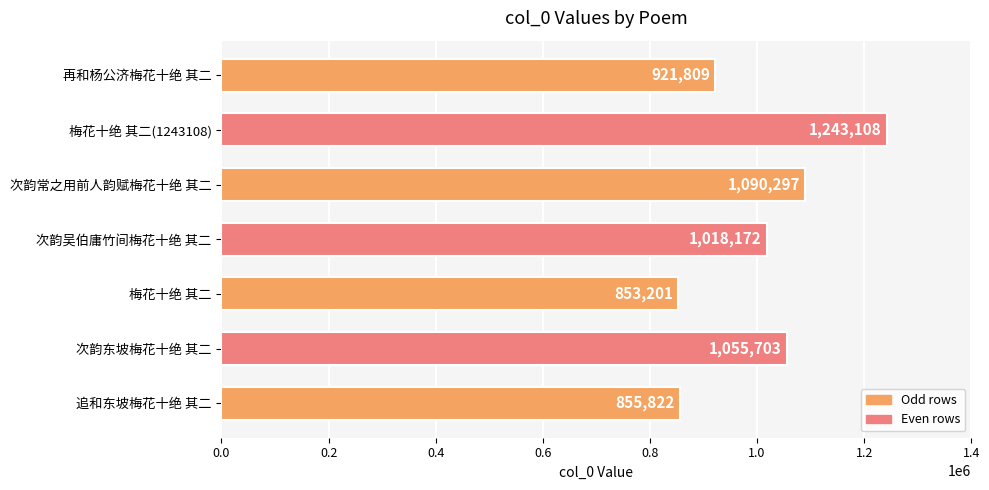

What is the sum of all values?

7038112